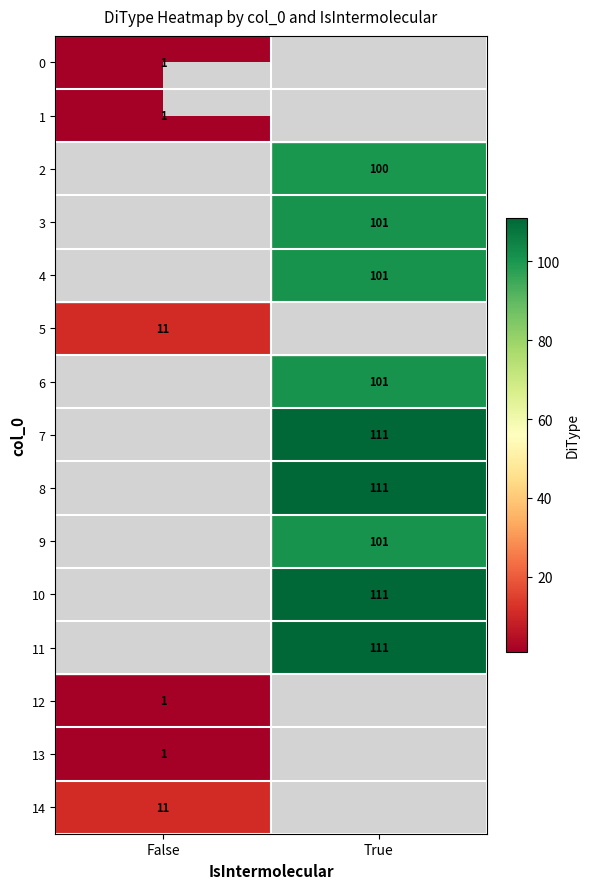

The 0 series shows 0 at False. True or false?

False